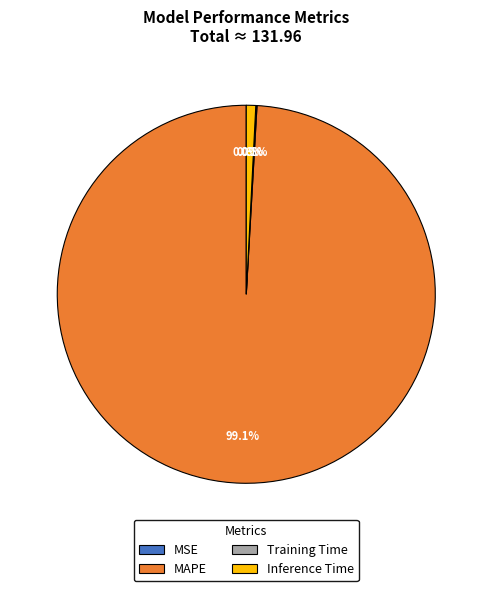

What is the largest slice in the pie chart?

MAPE